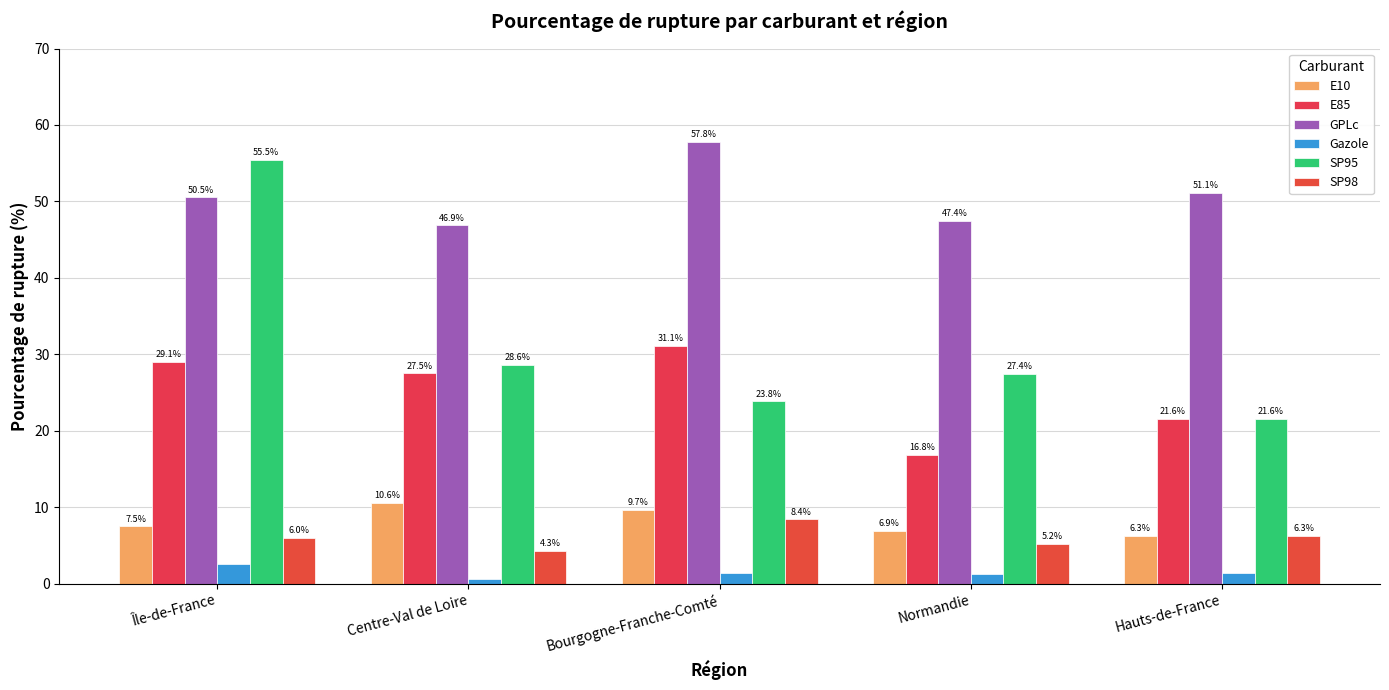

Where is SP95 nearest to the value 38?

Centre-Val de Loire